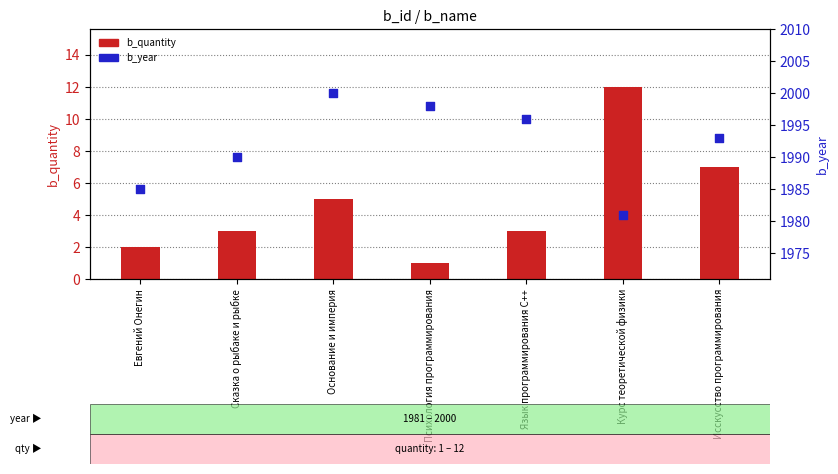

What is the total value across all series at Основание и империя?

2005